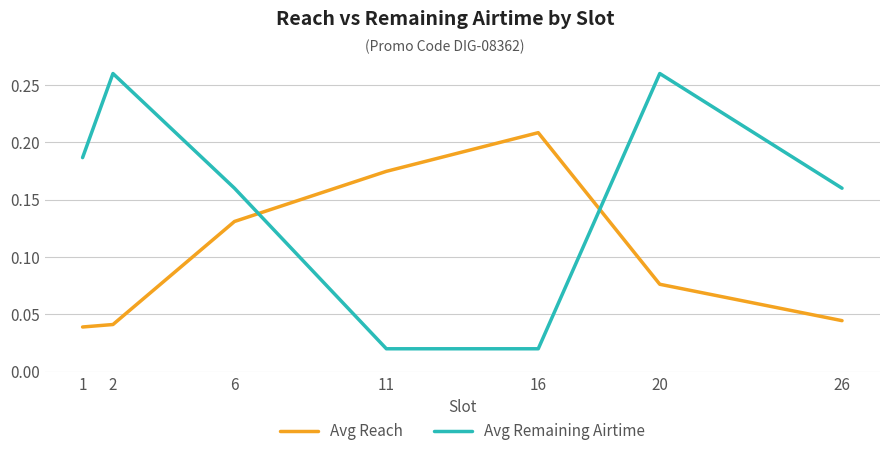

True or false: Avg Remaining Airtime and Avg Reach cross at least once.

True